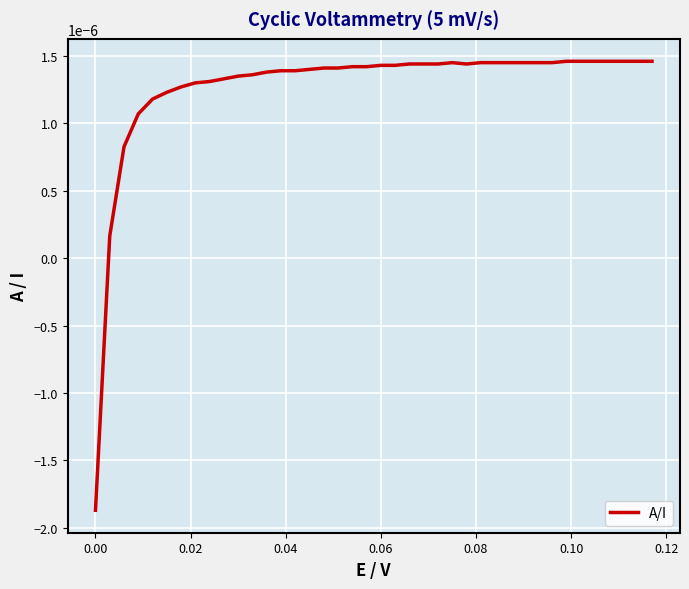

Is this an area chart (filled region under the line)?

No